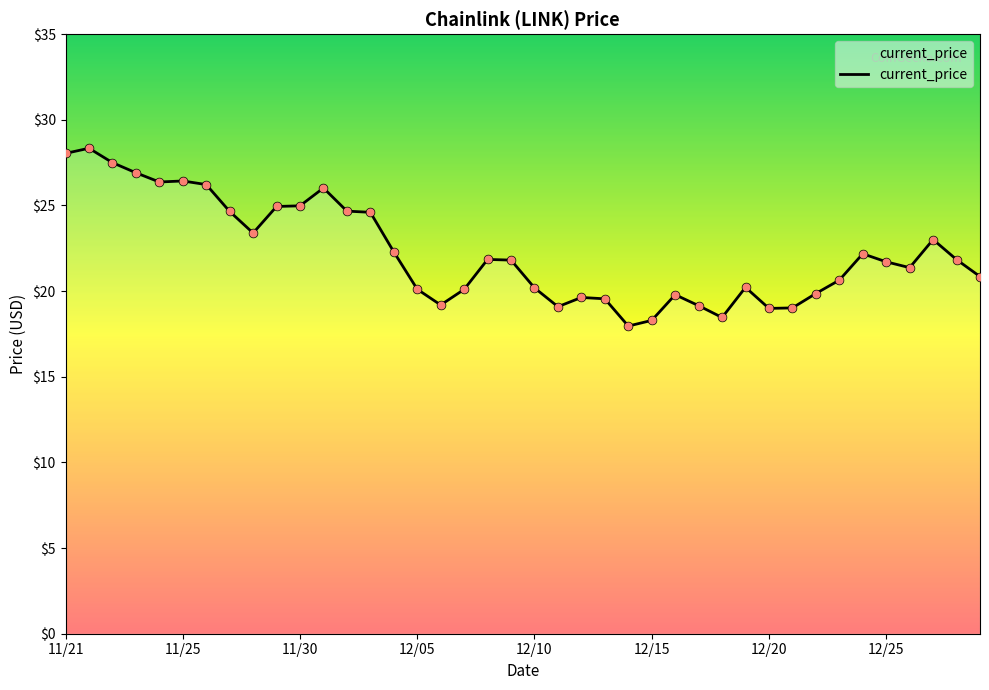

What is the smallest value displayed?

18.0